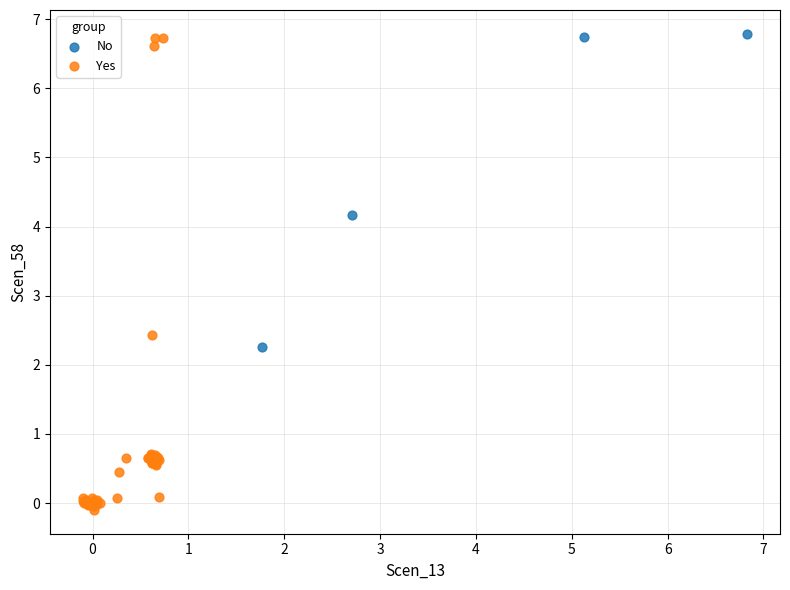

Which series reaches the minimum Y coordinate?

Yes